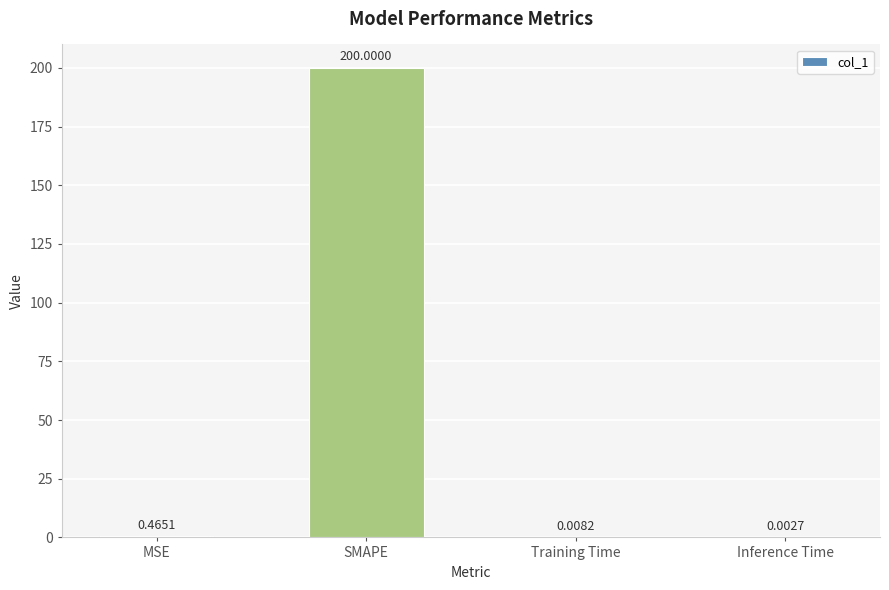

What is the sum of all values?

200.5